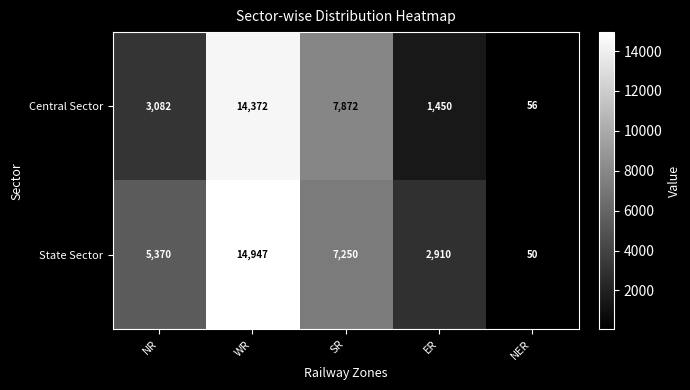

What is the sum of all Central Sector values?

26832